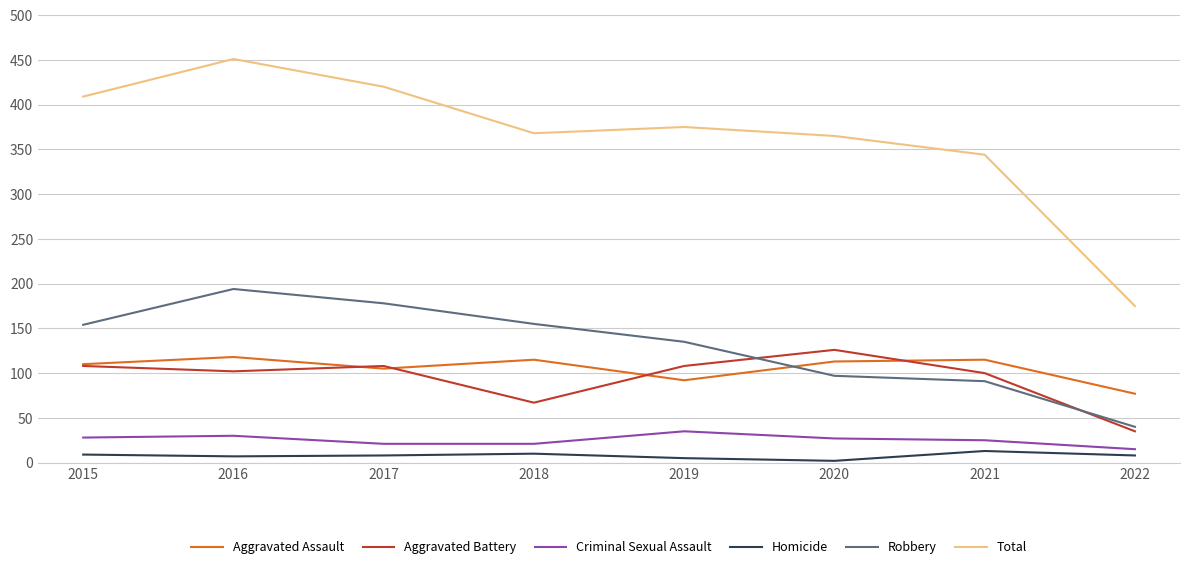

What is the maximum value for Aggravated Assault?

118